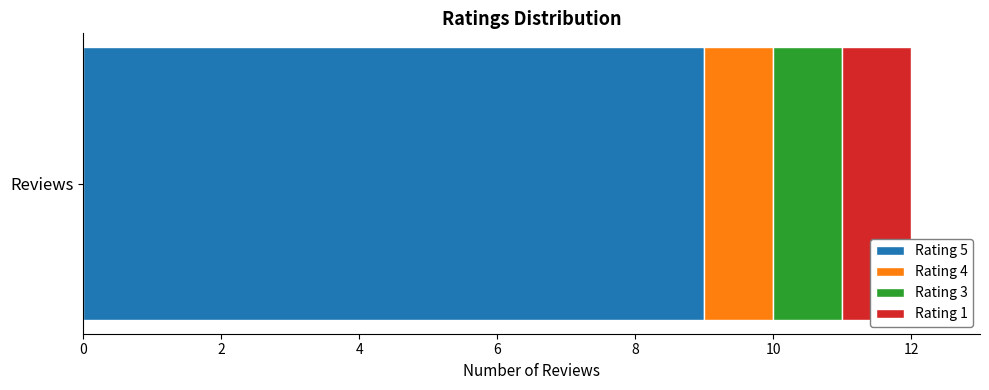

Is it true that Rating 5 equals 9 at Reviews?

True